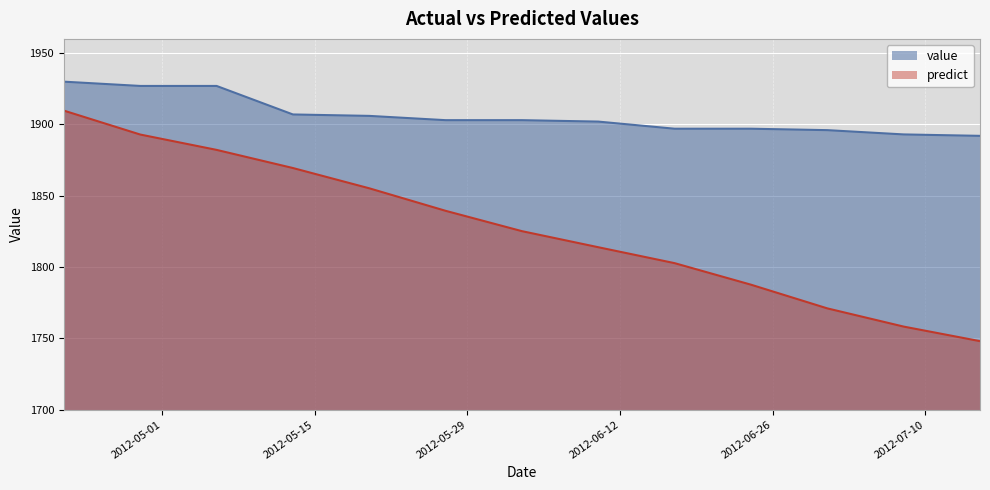

True or false: predict and value cross at least once.

False